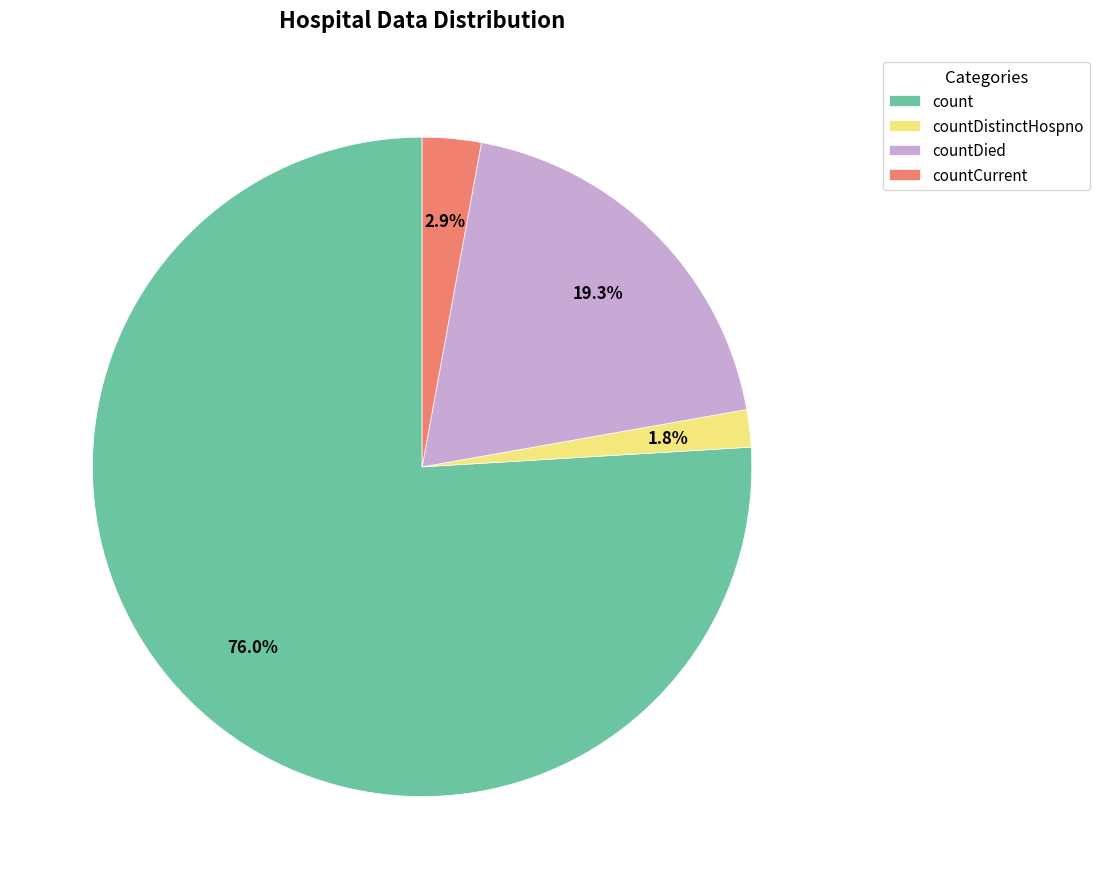

To the nearest percent, what is the combined percentage of countDied and count?

95%